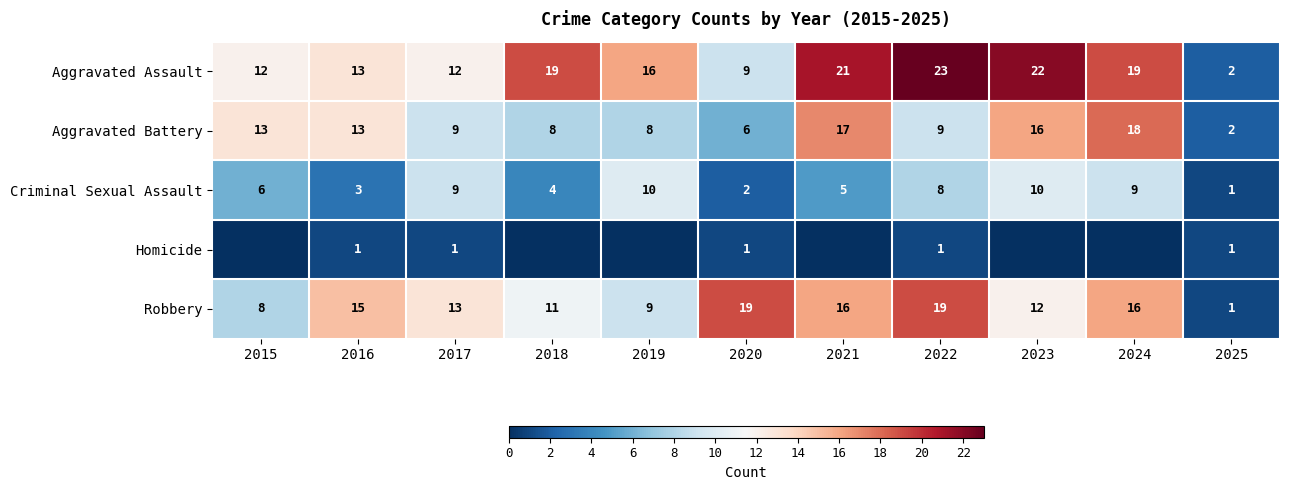

Between 2016 and 2022, which series saw the biggest shift?

Aggravated Assault